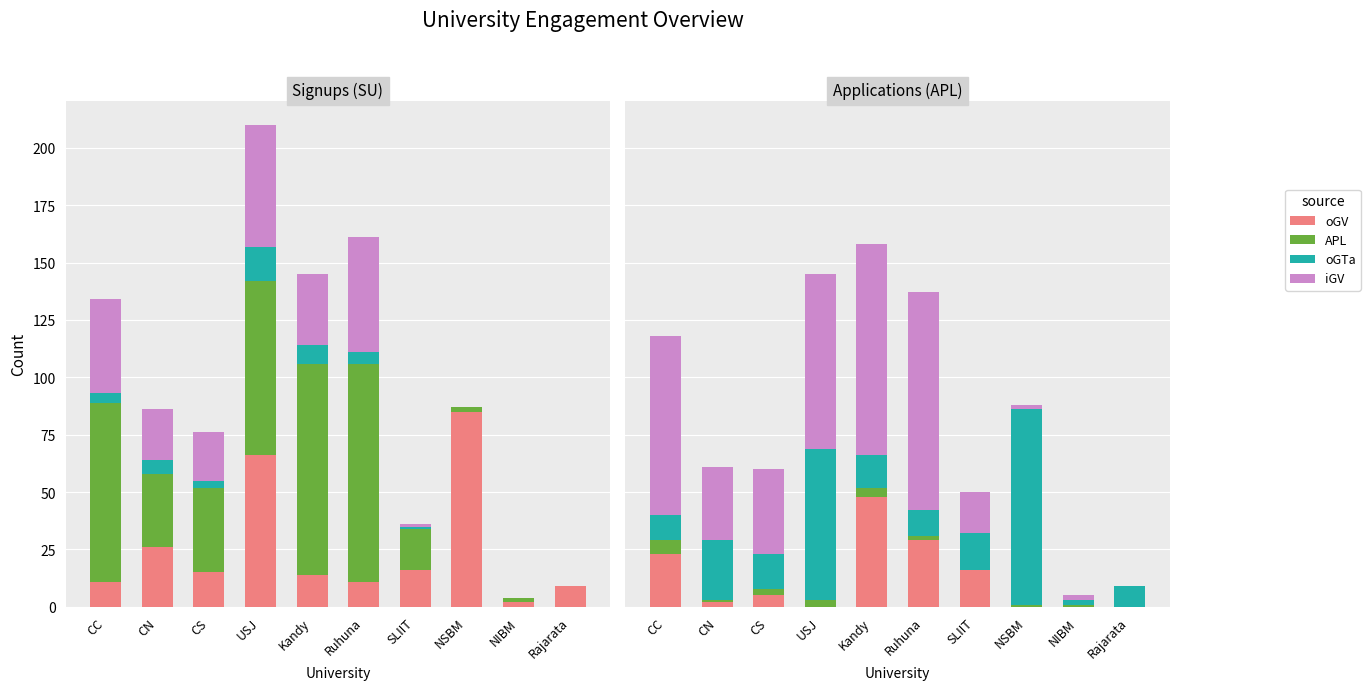

The iGTa series shows 12 at CC. True or false?

False